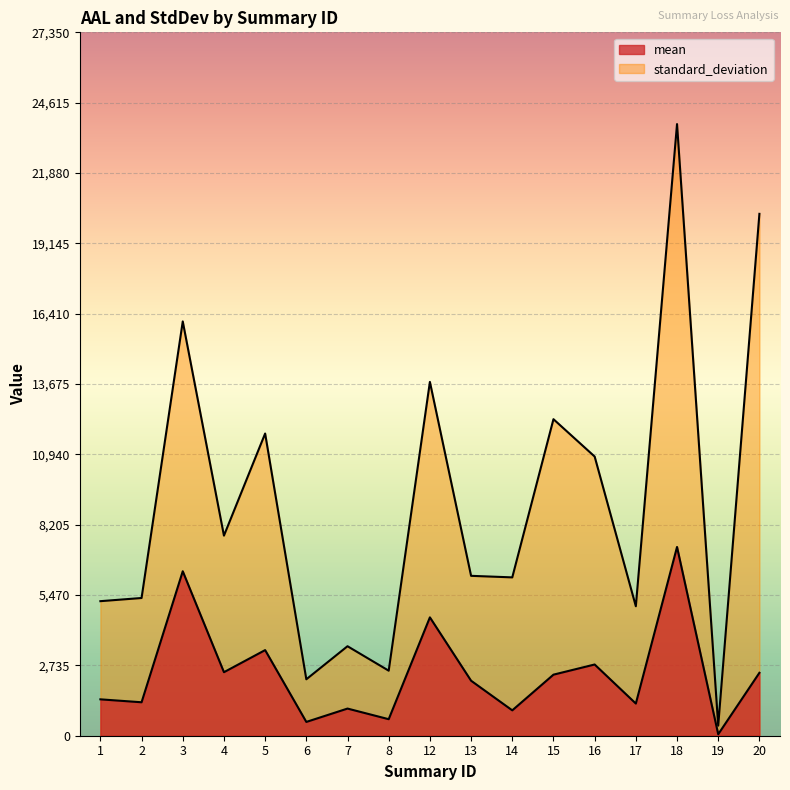

Rank the series at 17 from highest to lowest value.

standard_deviation, mean